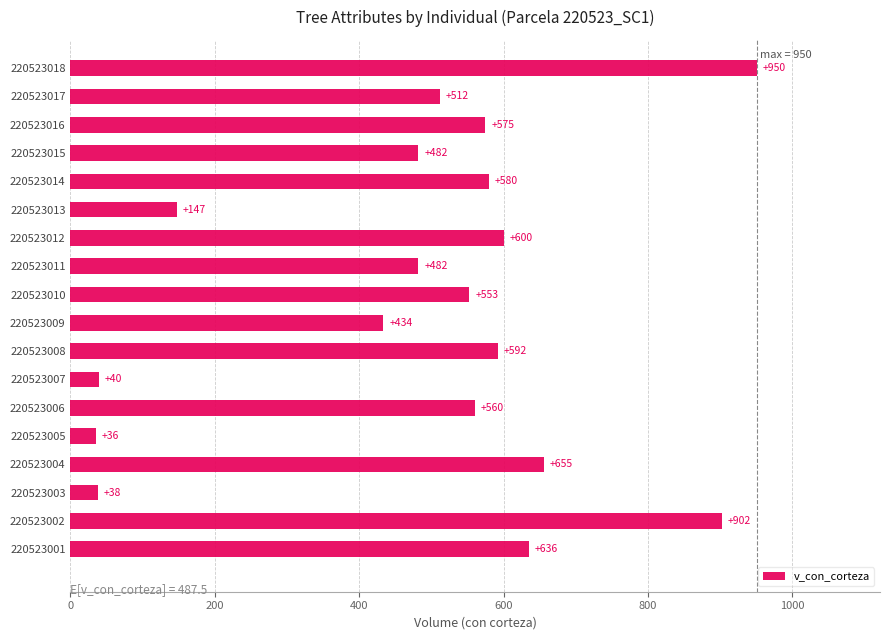

What is the difference between the values at 220523016 and 220523007?

535.0